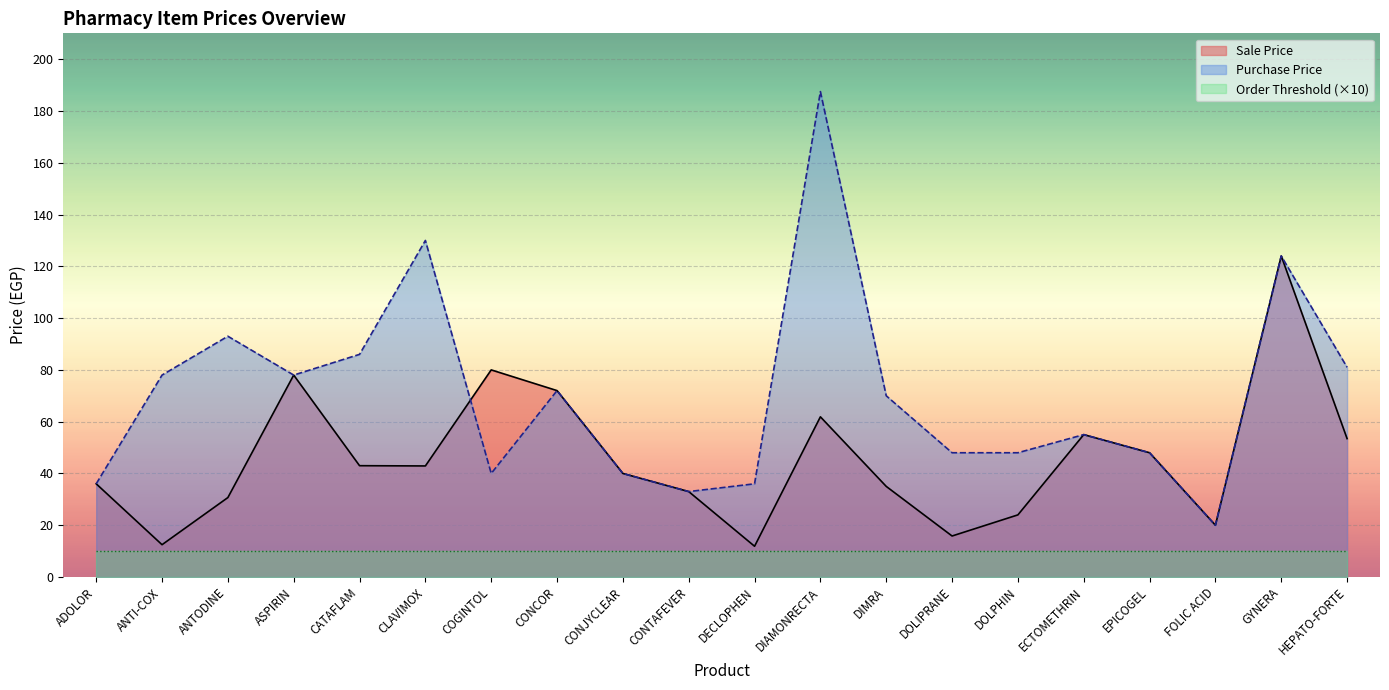

Rank the categories by Purchase Price value from lowest to highest.

FOLIC ACID, CONTAFEVER, ADOLOR, DECLOPHEN, COGINTOL, CONJYCLEAR, DOLIPRANE, DOLPHIN, EPICOGEL, ECTOMETHRIN, DIMRA, CONCOR, ANTI-COX, ASPIRIN, HEPATO-FORTE, CATAFLAM, ANTODINE, GYNERA, CLAVIMOX, DIAMONRECTA